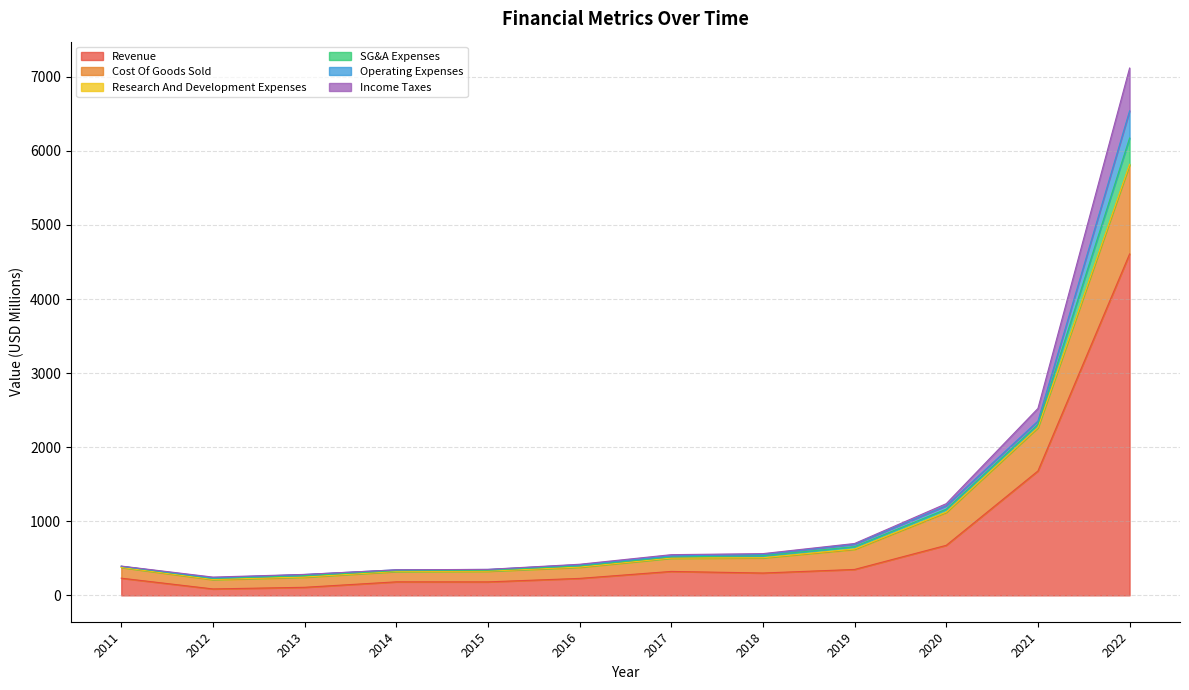

What is the difference between the highest and lowest values at 2015?

168.9